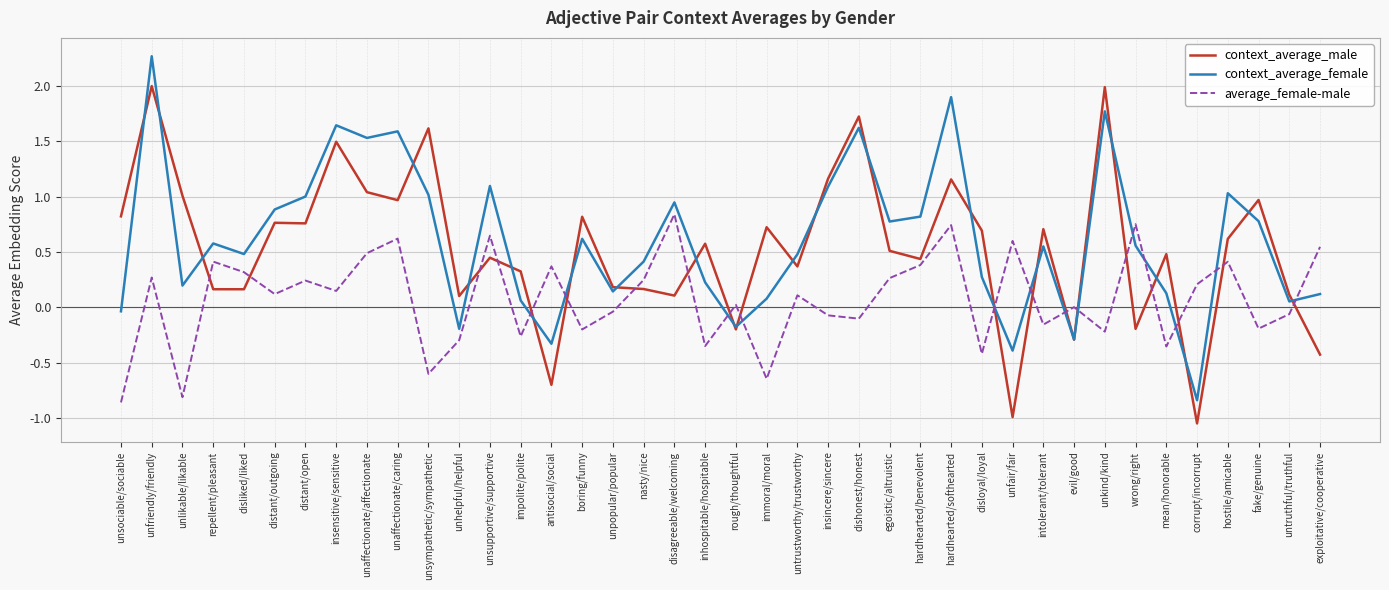

Where does the context_average_male series first go above 0?

unsociable/sociable